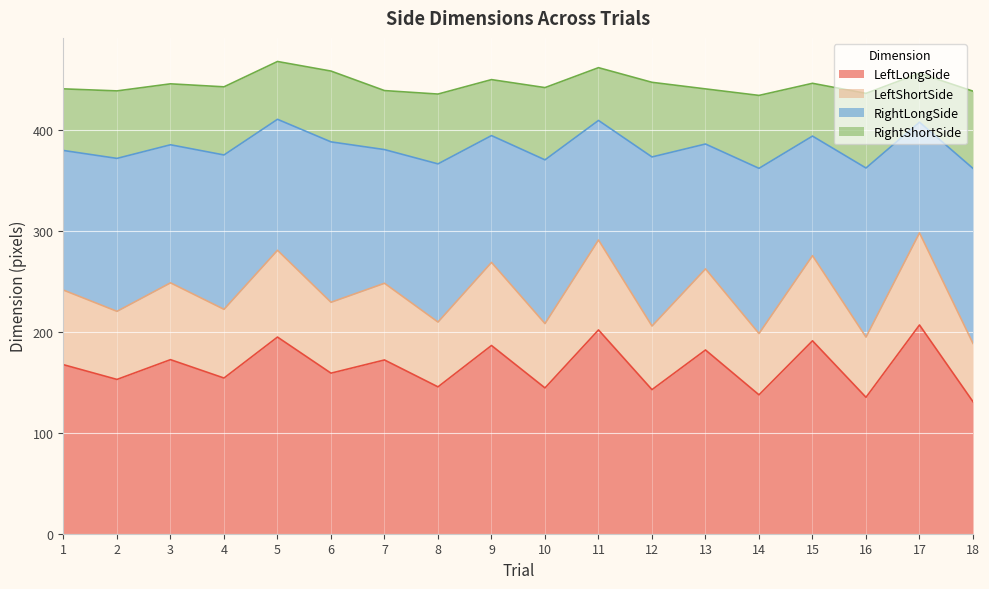

Where does the LeftShortSide series first go above 241?

1